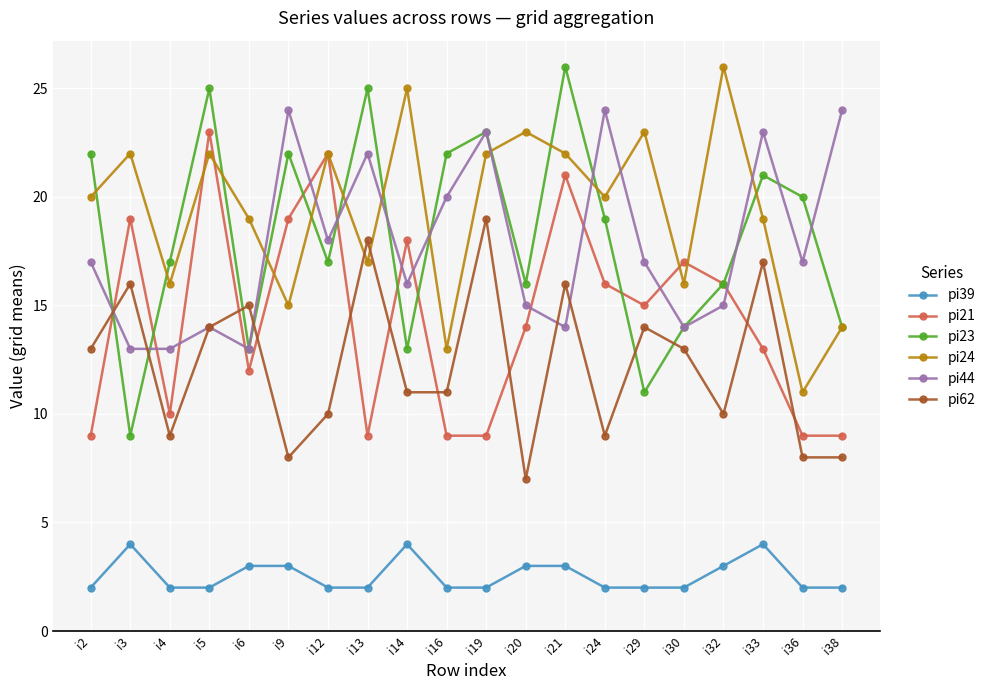

Is the value of pi24 at i3 greater than the value of pi62 at i4?

Yes